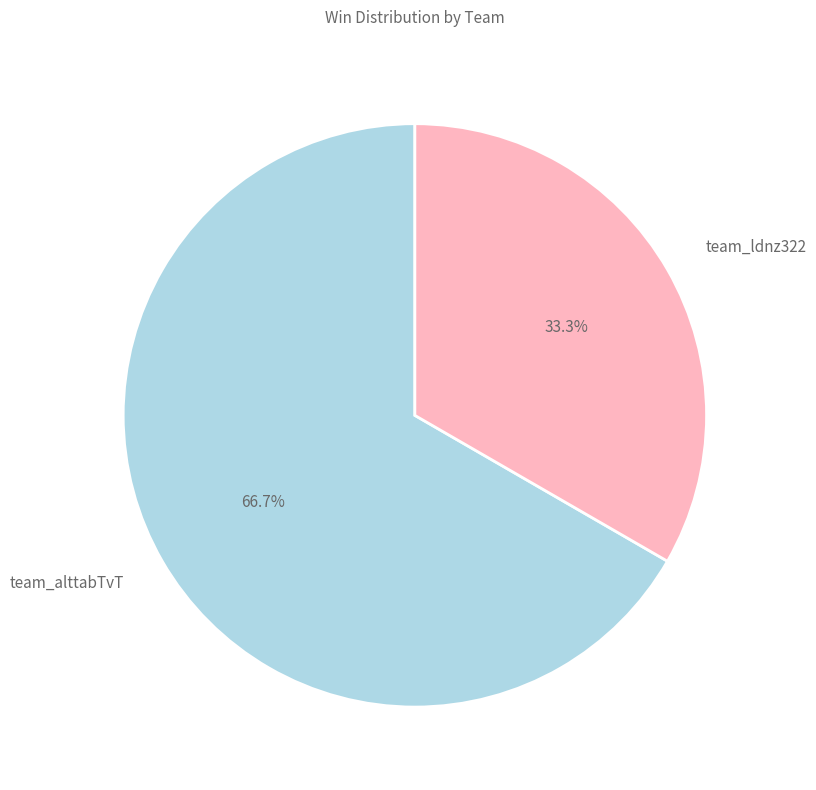

Between team_ldnz322 and team_alttabTvT, which is larger?

team_alttabTvT